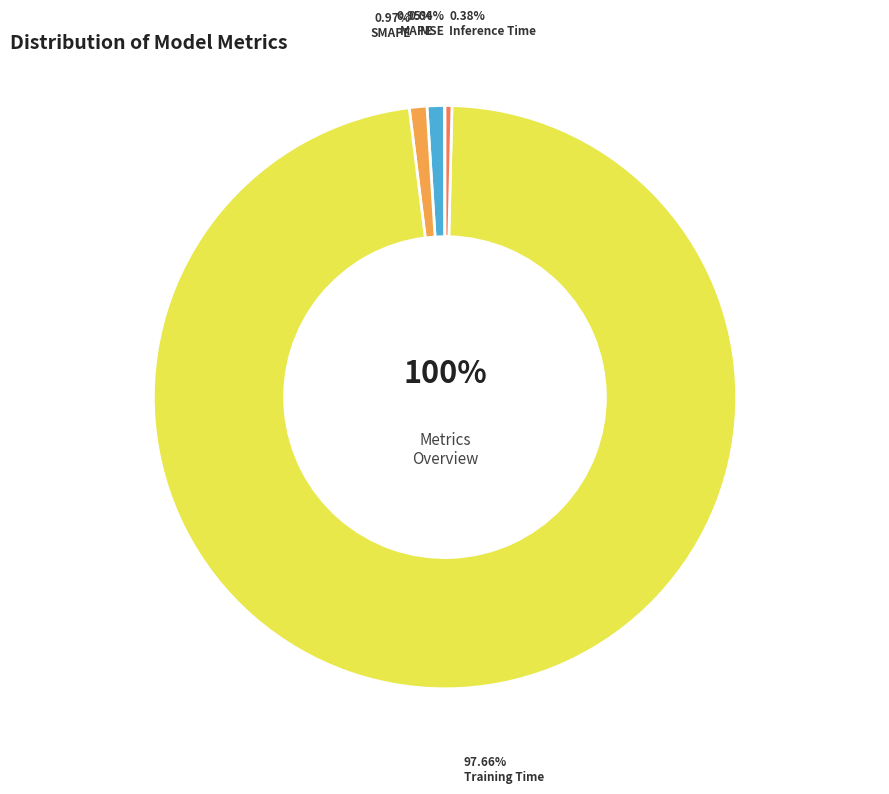

Which slice is the largest?

Training Time